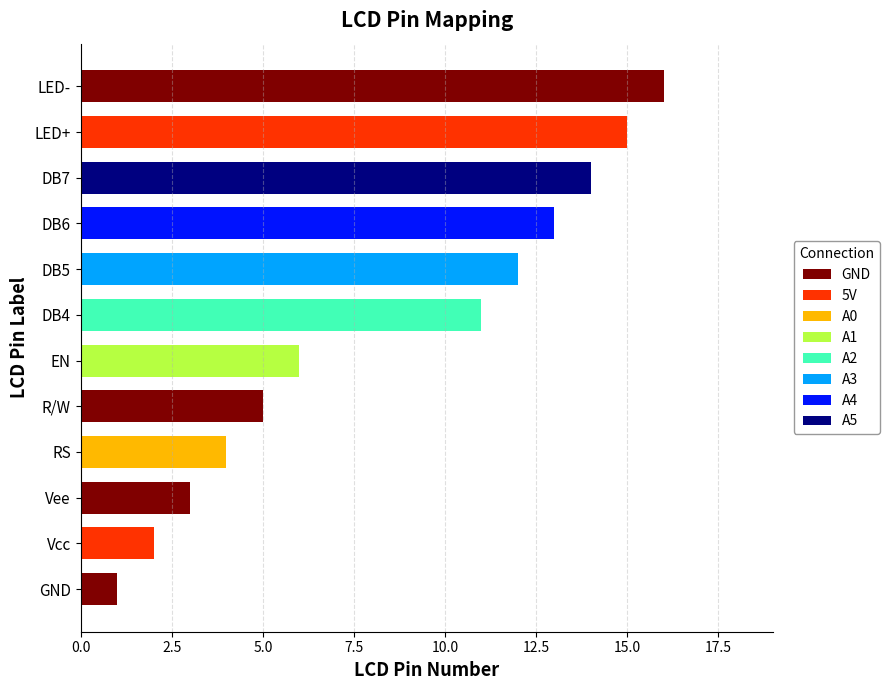

How many data points does each series have?

12